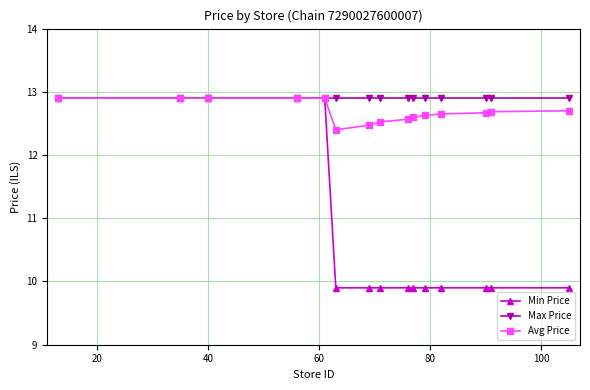

What is the minimum value for Max Price?

12.9